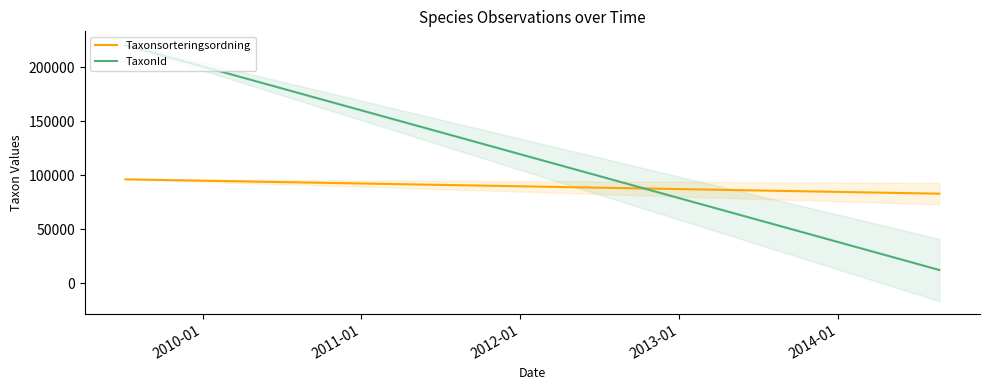

Is the value of TaxonId at 2009-01 greater than the value of Taxonsorteringsordning at 2009-01?

Yes